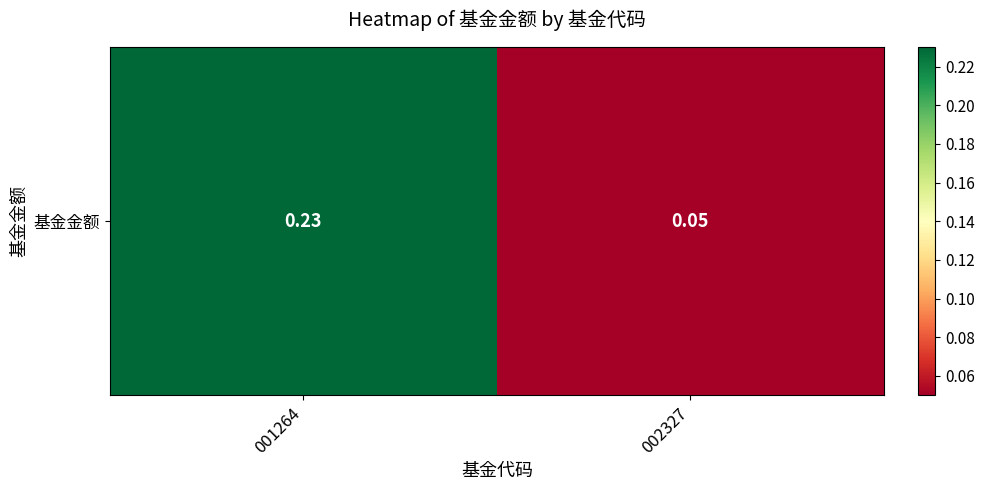

Where is the data nearest to the value 0?

002327